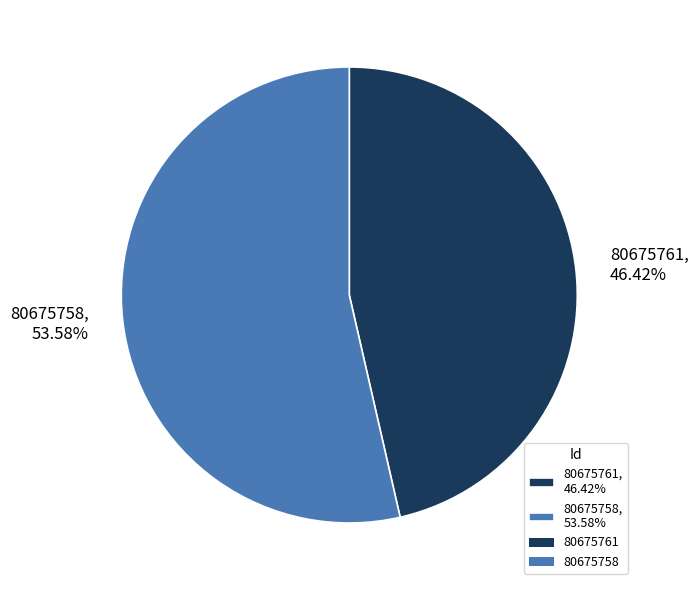

Between 80675761, 46.42% and 80675758, 53.58%, which is larger?

80675758, 53.58%